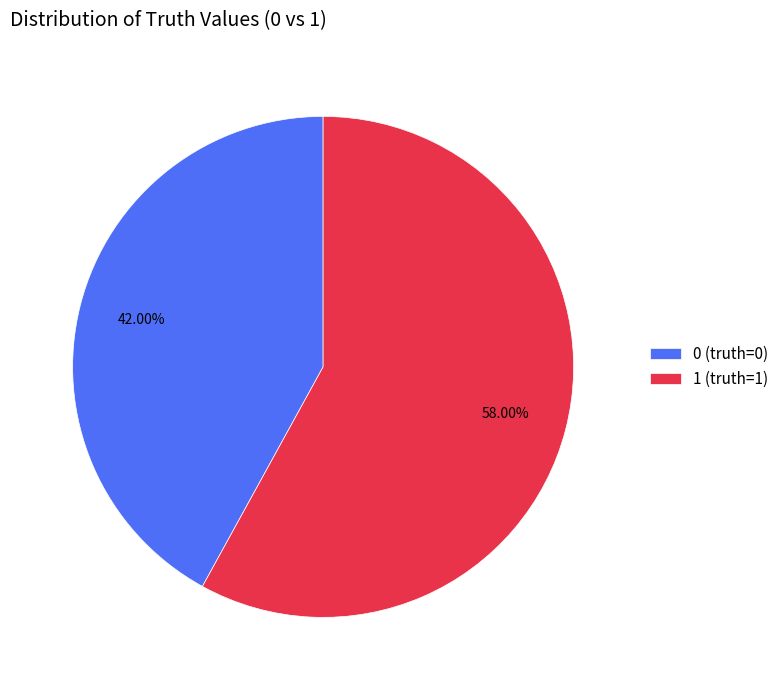

Between 1 and 0, which is larger?

1